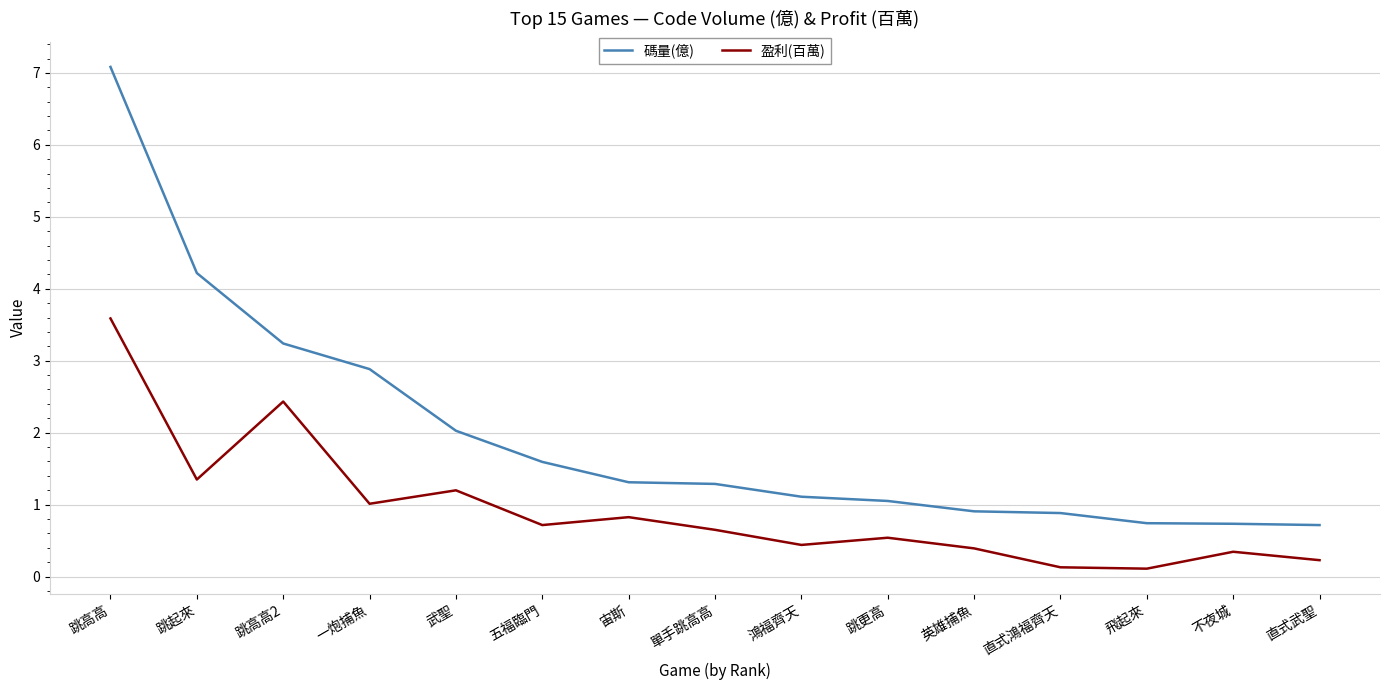

What are all the series names shown in the legend?

碼量(億), 盈利(百萬)